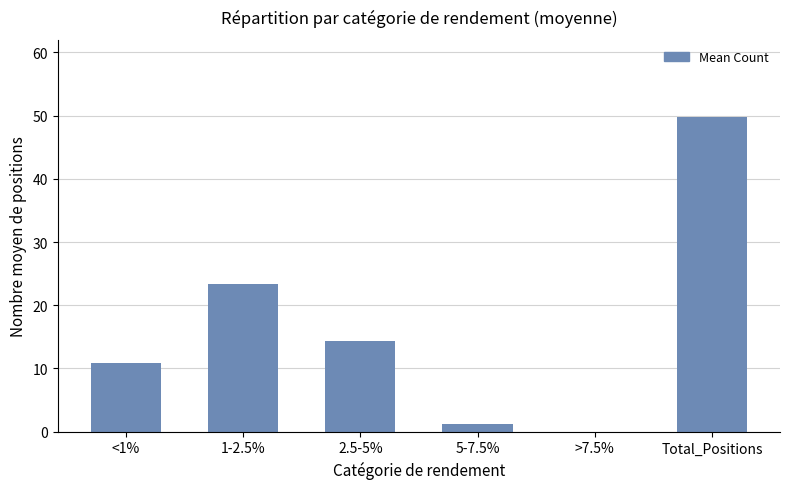

Which label corresponds to the largest value in the chart?

Total_Positions